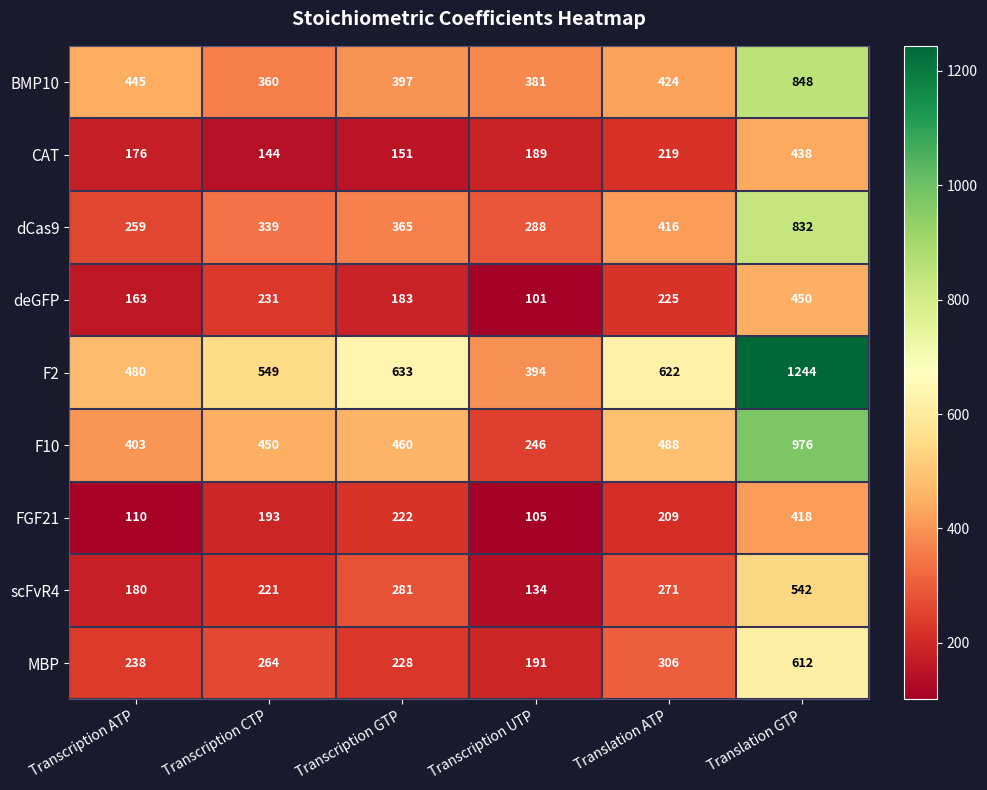

Which series has the widest spread of values?

F2